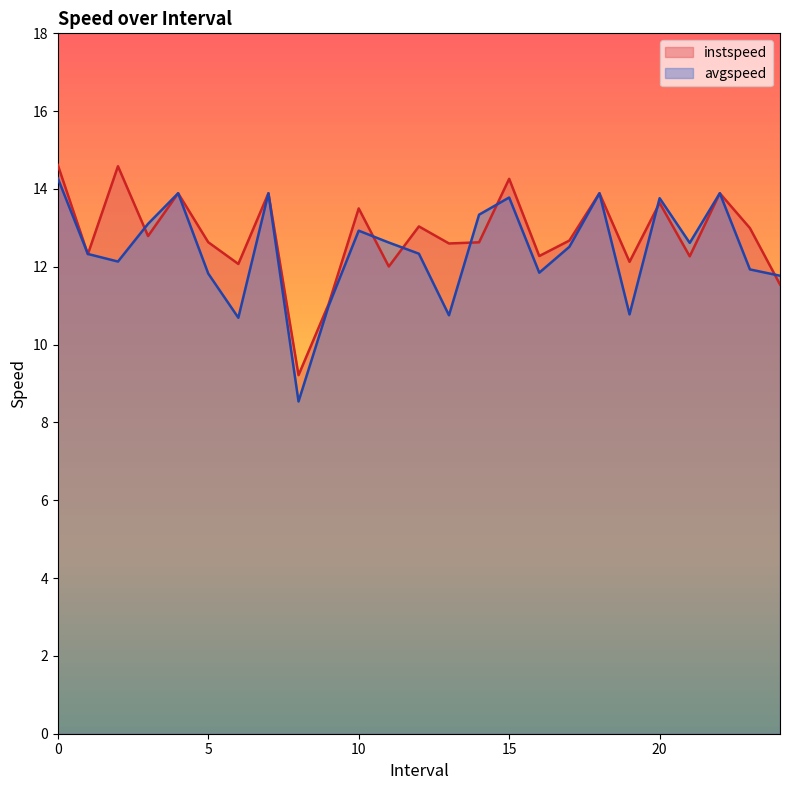

What is the total value across all series at 24.0?

23.3